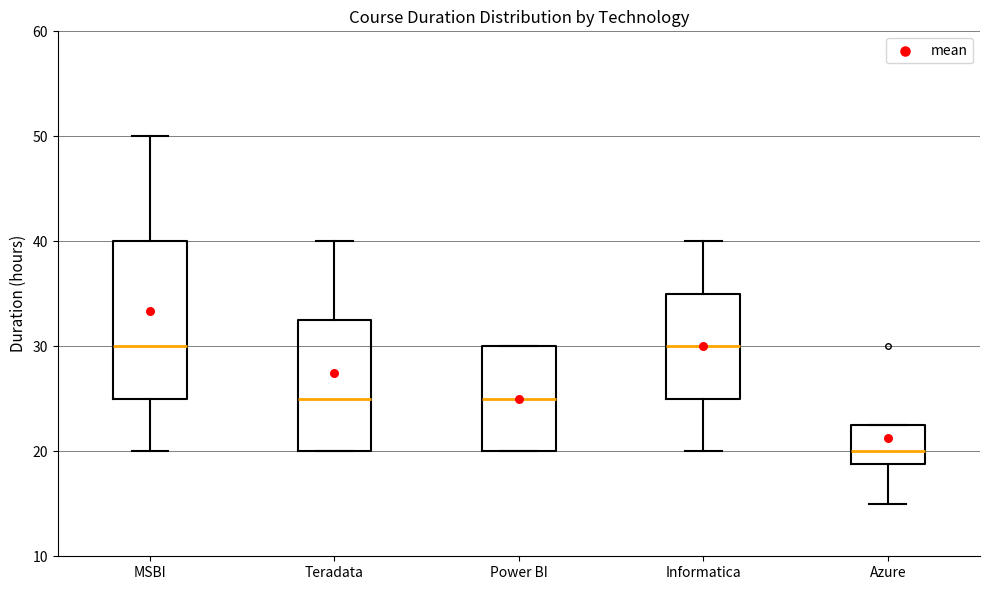

Where does the upper whisker of the box for Teradata end on the y-axis? The values are not printed on the chart, so give them approximately, as read against the axis.

40